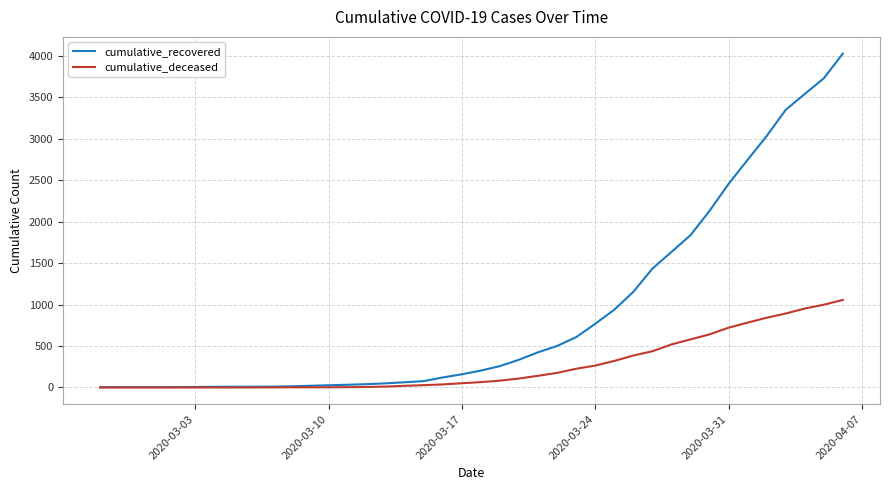

What is the maximum value for cumulative_recovered?

4026